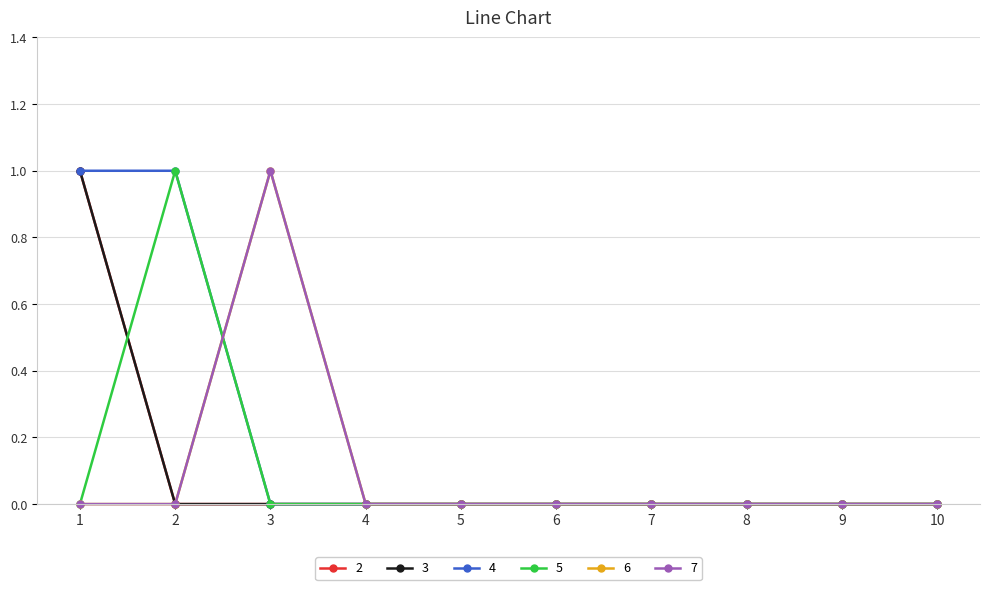

Is it true that 2 equals 0 at 4?

True